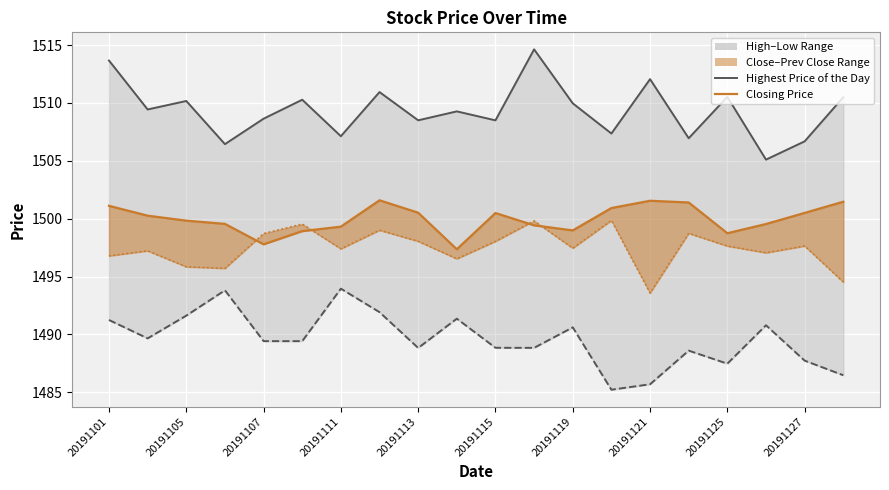

Reading left to right, transcribe all the data shown in this chart.

Highest Price of the Day: 1513.7	1509.4	1510.2	1506.4	1508.6	1510.3	1507.1	1510.9	1508.5	1509.3	1508.5	1514.6	1510.0	1507.4	1512.1	1506.9	1510.5	1505.1	1506.7	1510.5
Lowest Price of the Day (line): 1491.2	1489.7	1491.6	1493.8	1489.4	1489.4	1493.9	1491.9	1488.8	1491.4	1488.8	1488.8	1490.6	1485.2	1485.7	1488.6	1487.5	1490.8	1487.7	1486.5
Closing Price (line): 1501.1	1500.3	1499.8	1499.5	1497.8	1498.9	1499.3	1501.6	1500.5	1497.4	1500.5	1499.4	1499.0	1500.9	1501.5	1501.4	1498.7	1499.5	1500.5	1501.5
Previous Day Closing Price: 1496.8	1497.2	1495.8	1495.7	1498.7	1499.5	1497.4	1499.0	1498.0	1496.5	1498.0	1499.8	1497.4	1499.8	1493.6	1498.7	1497.6	1497.1	1497.6	1494.5